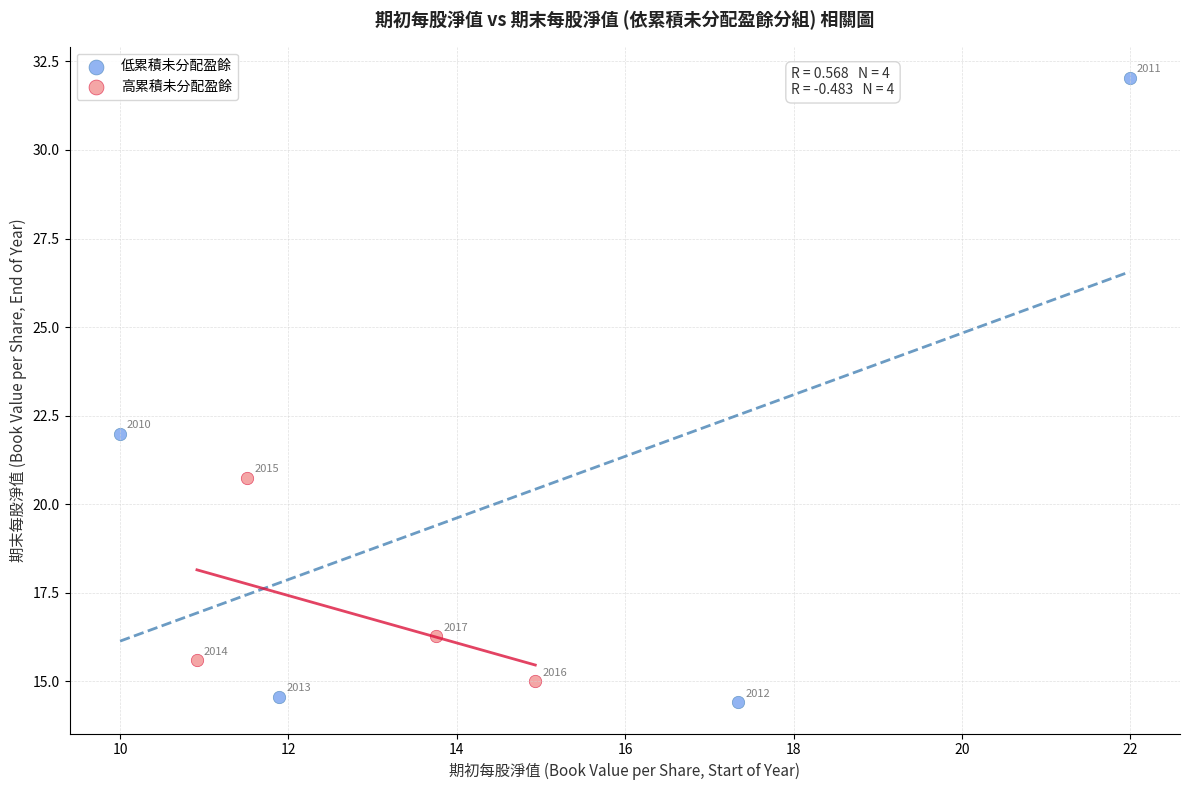

Which series reaches the maximum Y coordinate?

低累積未分配盈餘